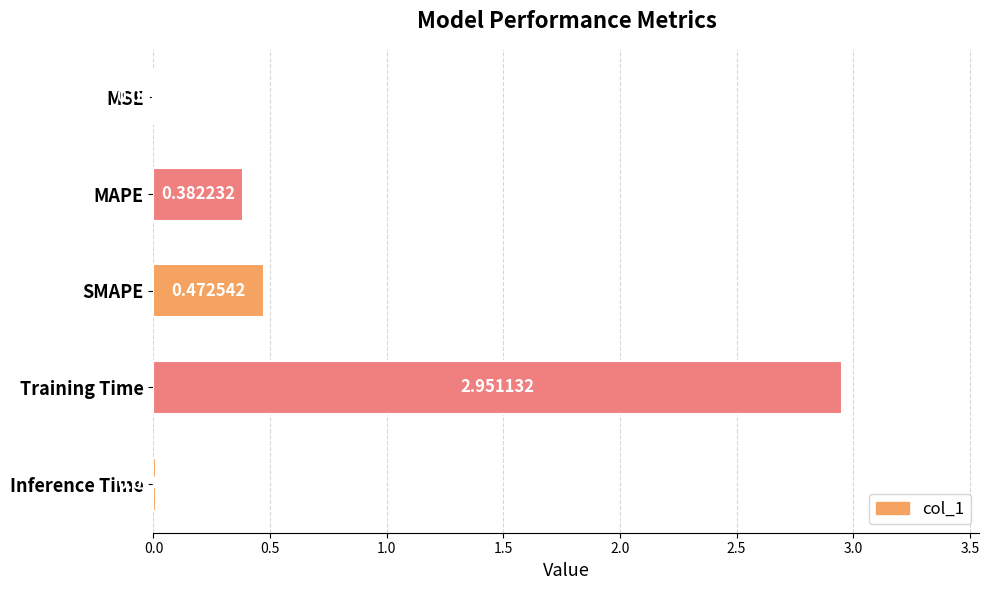

How many data points does each series have?

5